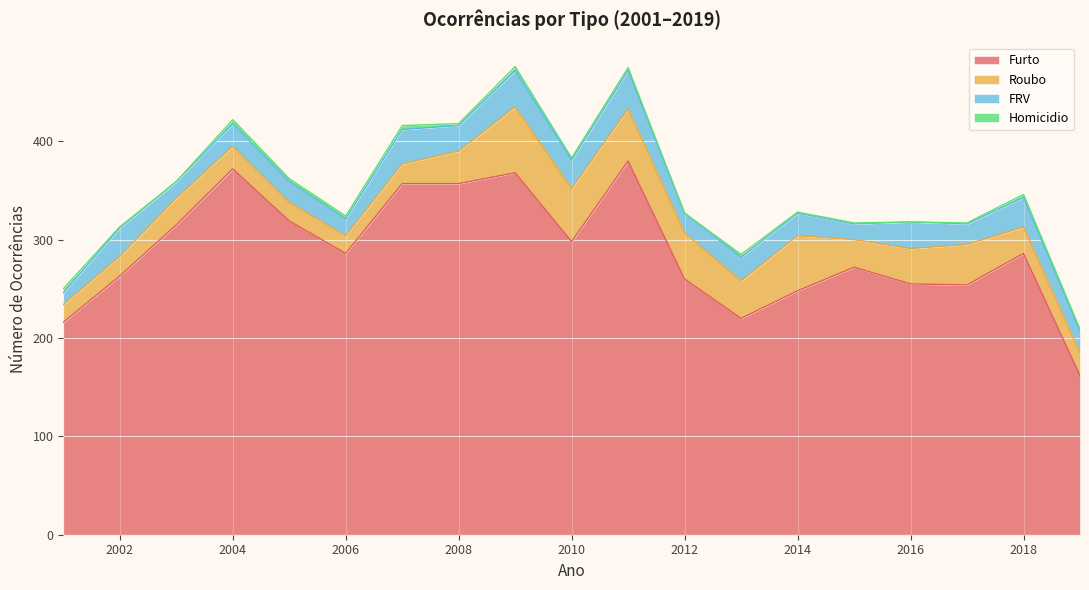

Which category has the lowest value in the Roubo series?

2001